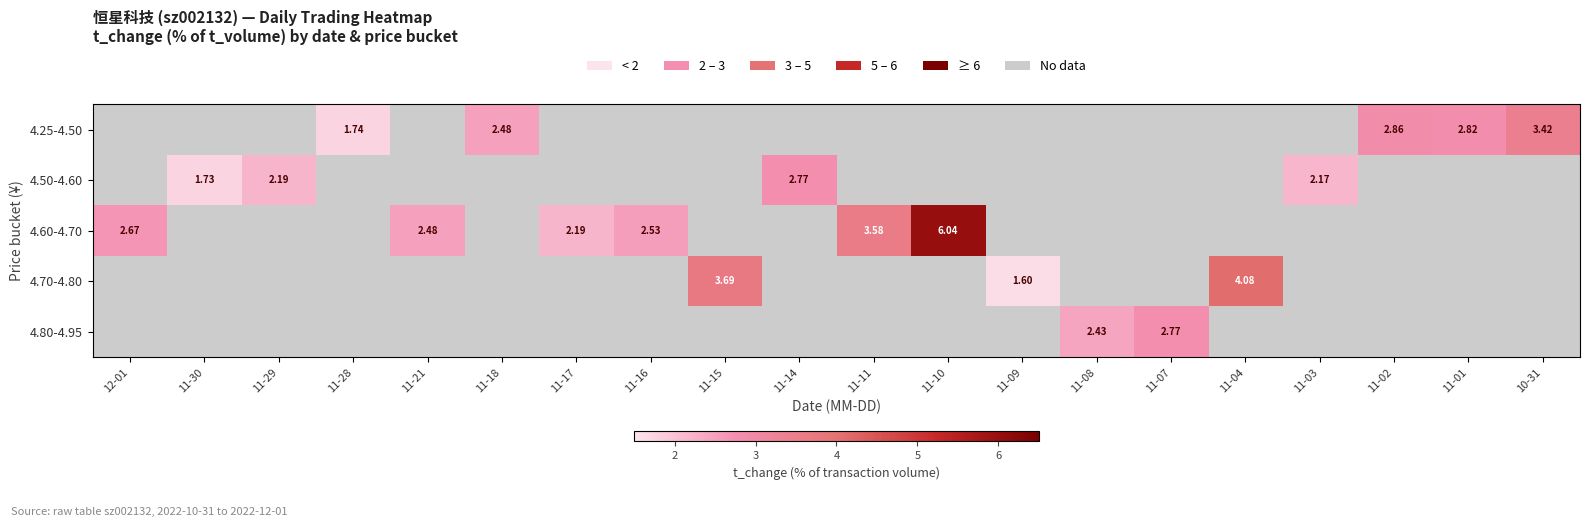

Is it true that 4.50-4.60 equals 2.6 at 11-30?

False